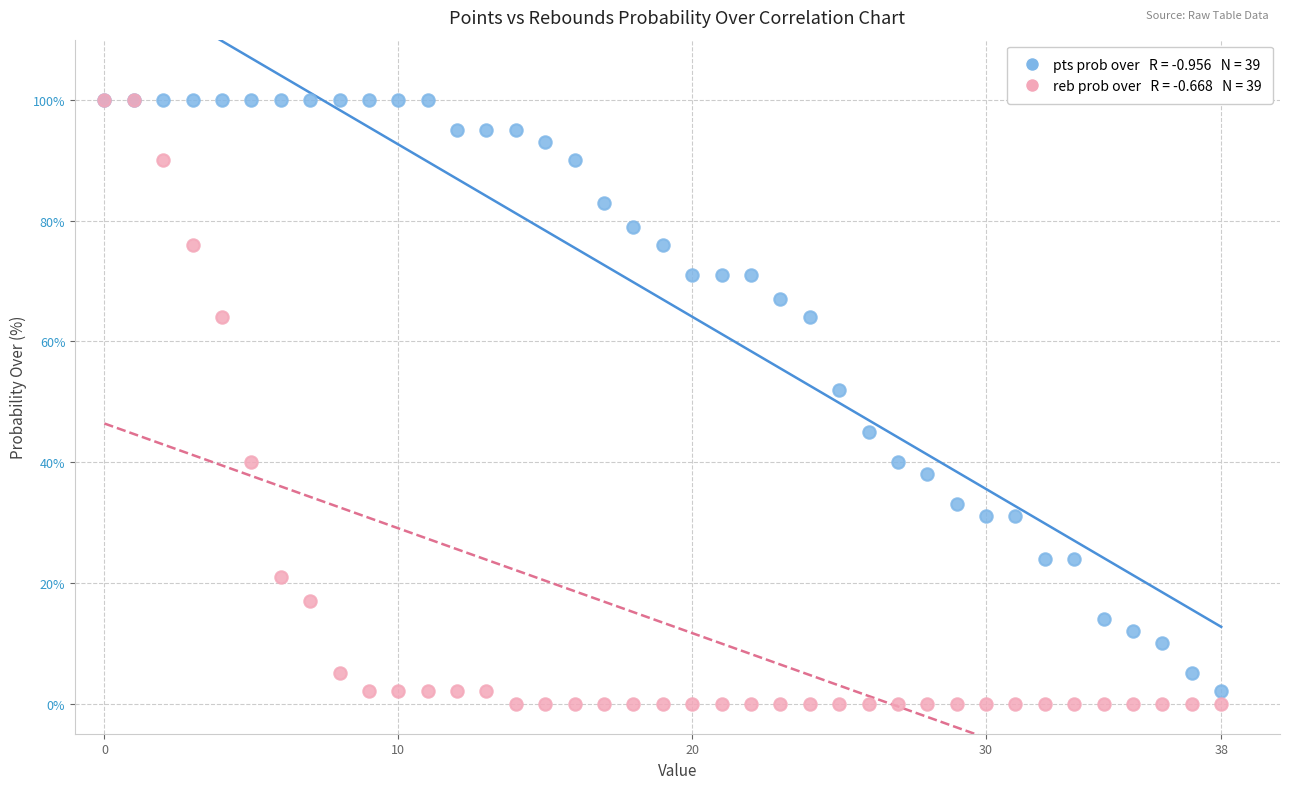

Across all series, what Y value is closest to 50?

52